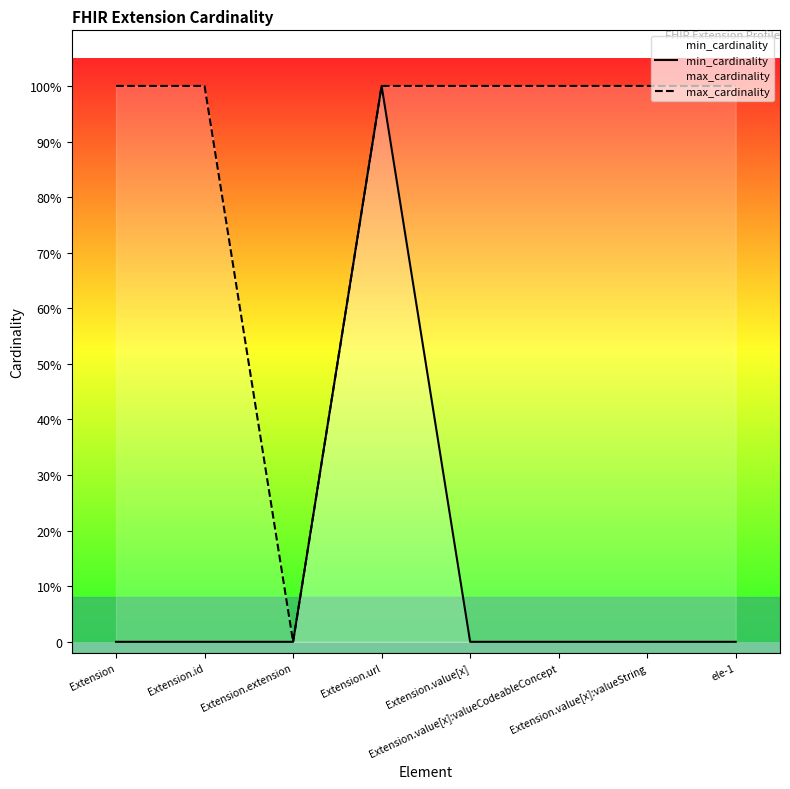

What is the sum of all min_cardinality values?

1